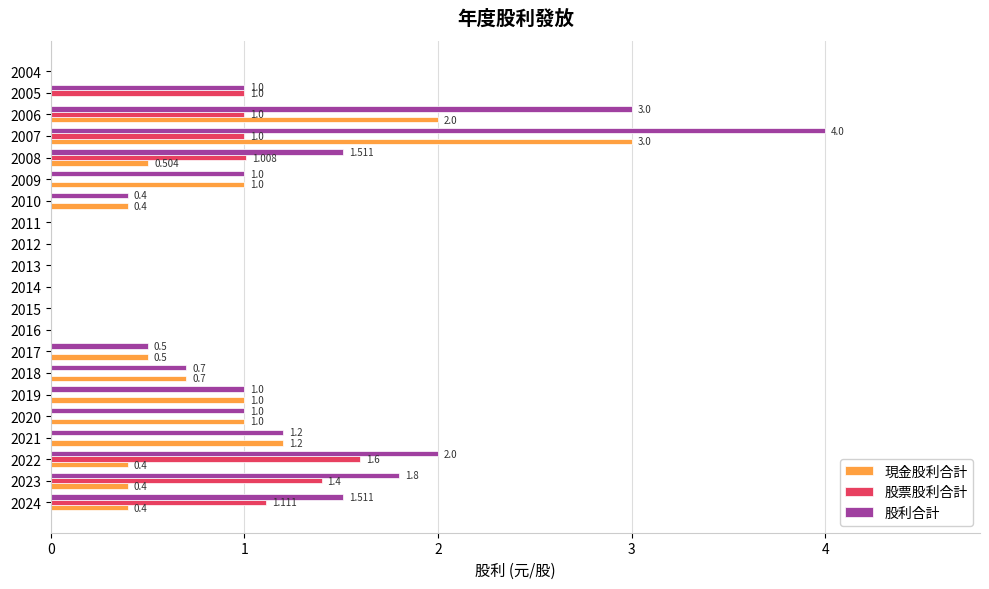

Between 2021 and 2006, which series saw the biggest shift?

股利合計